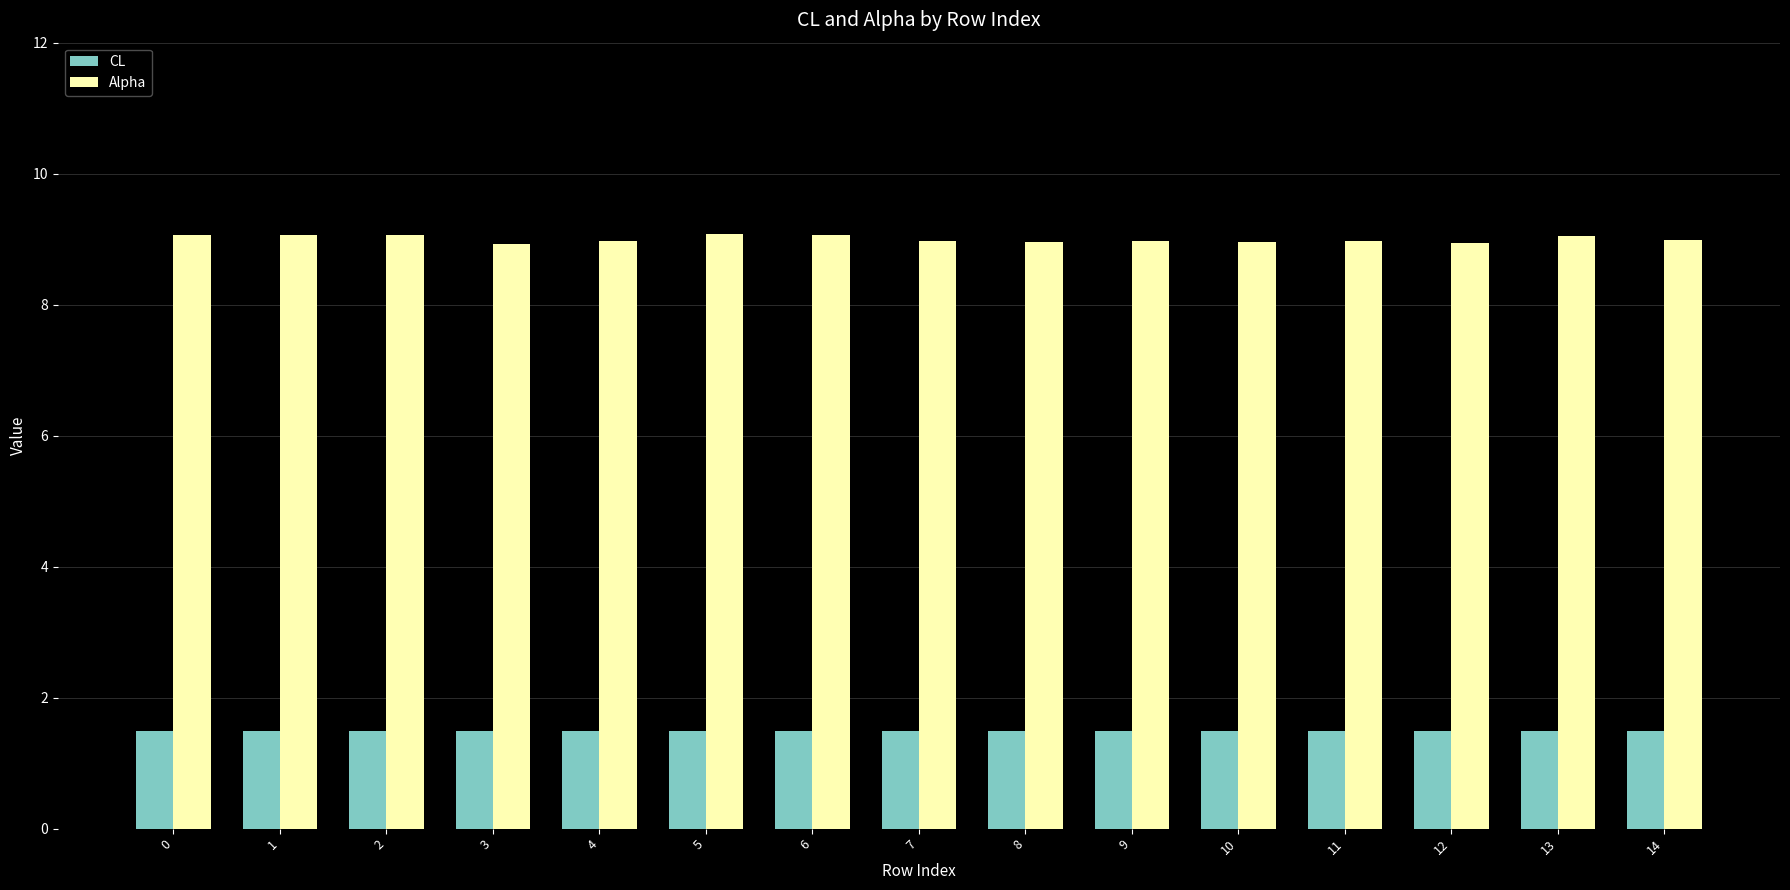

Is the value of Alpha at 9 greater than the value of CL at 10?

Yes